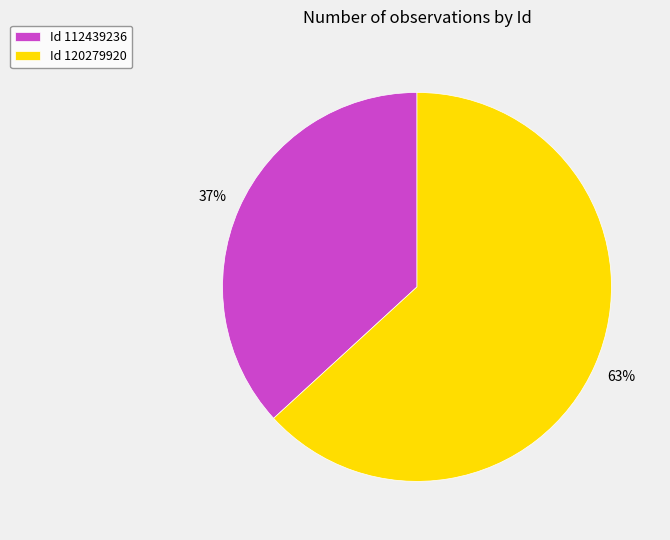

Which slice is the smallest?

Id 112439236